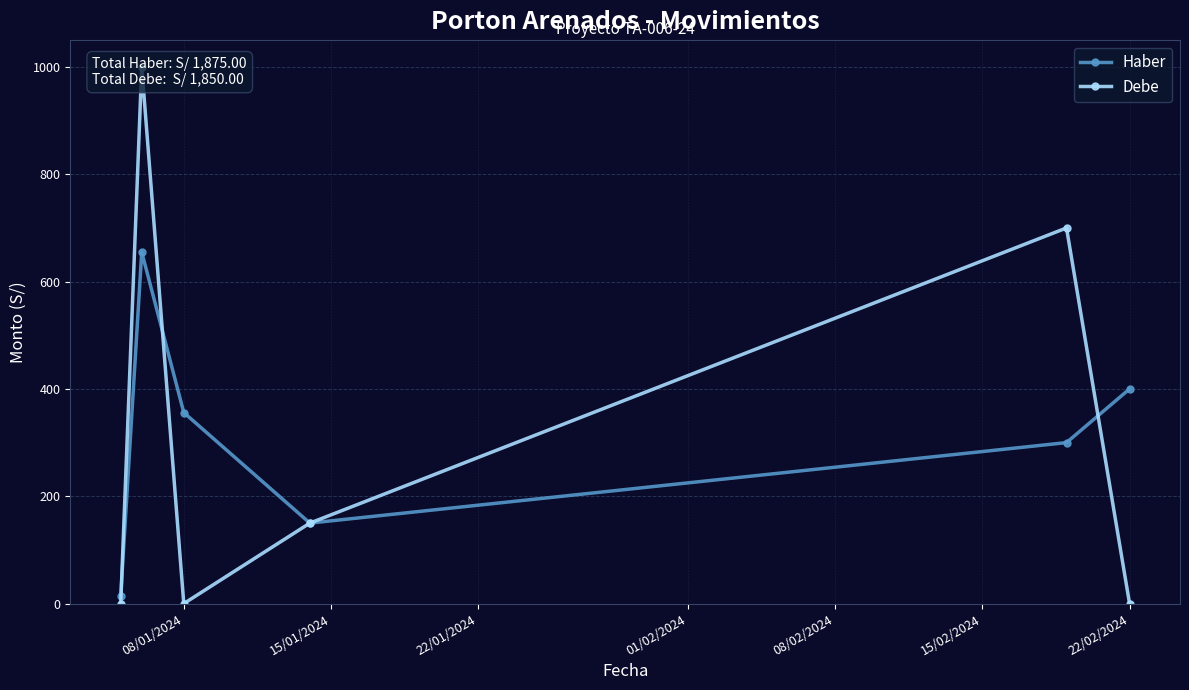

After their last crossing, which series has the higher values: Haber or Debe?

Haber